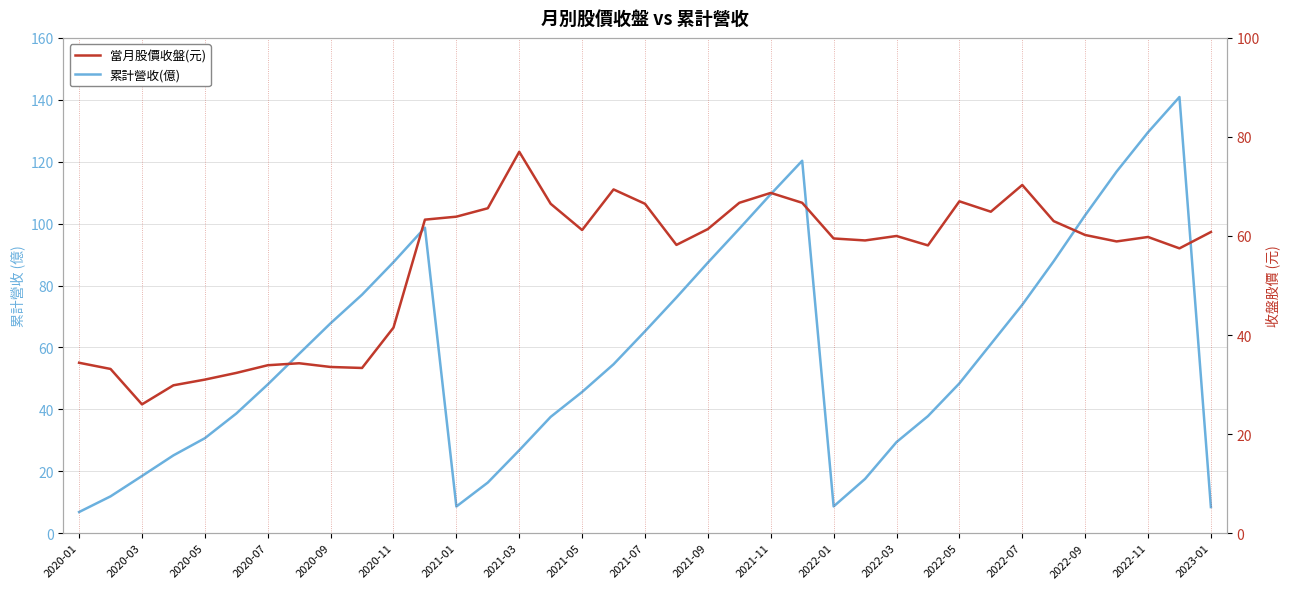

The value of 當月股價收盤(元) at 2021-03 is 138.2. True or false?

False